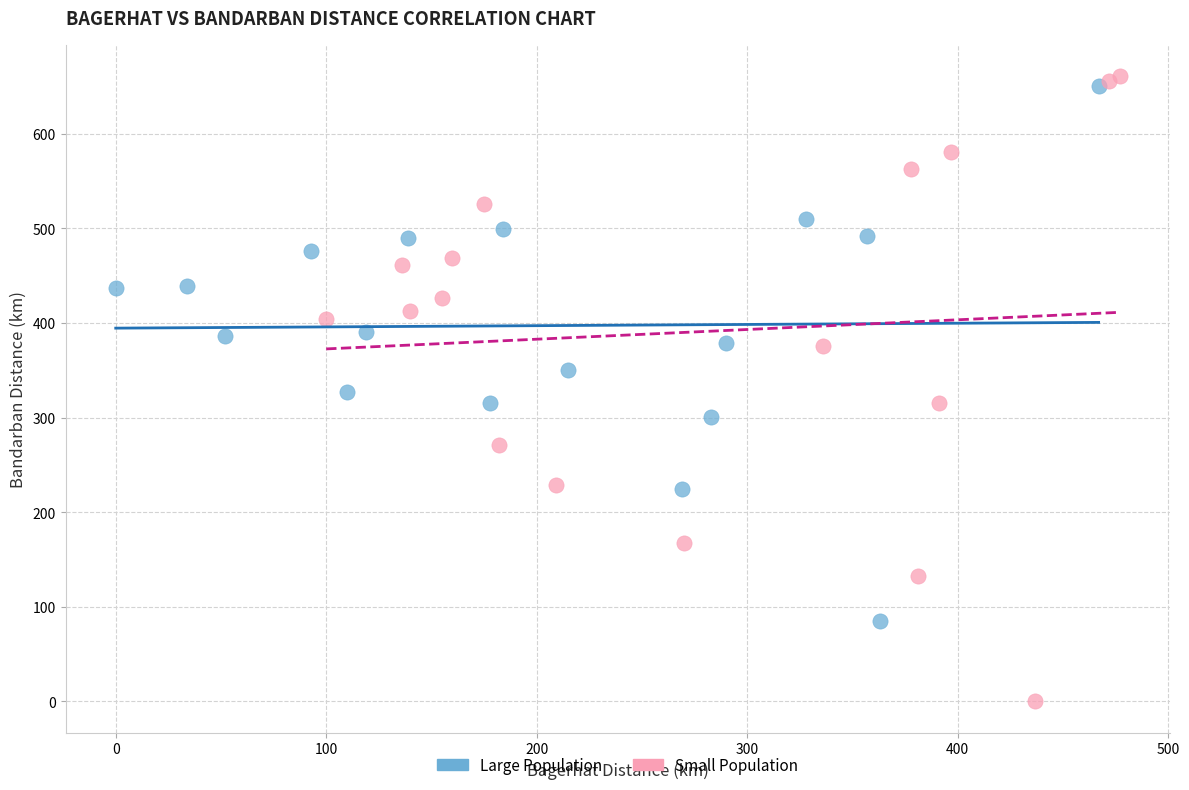

Which series contains the lowest Y value?

Small Population